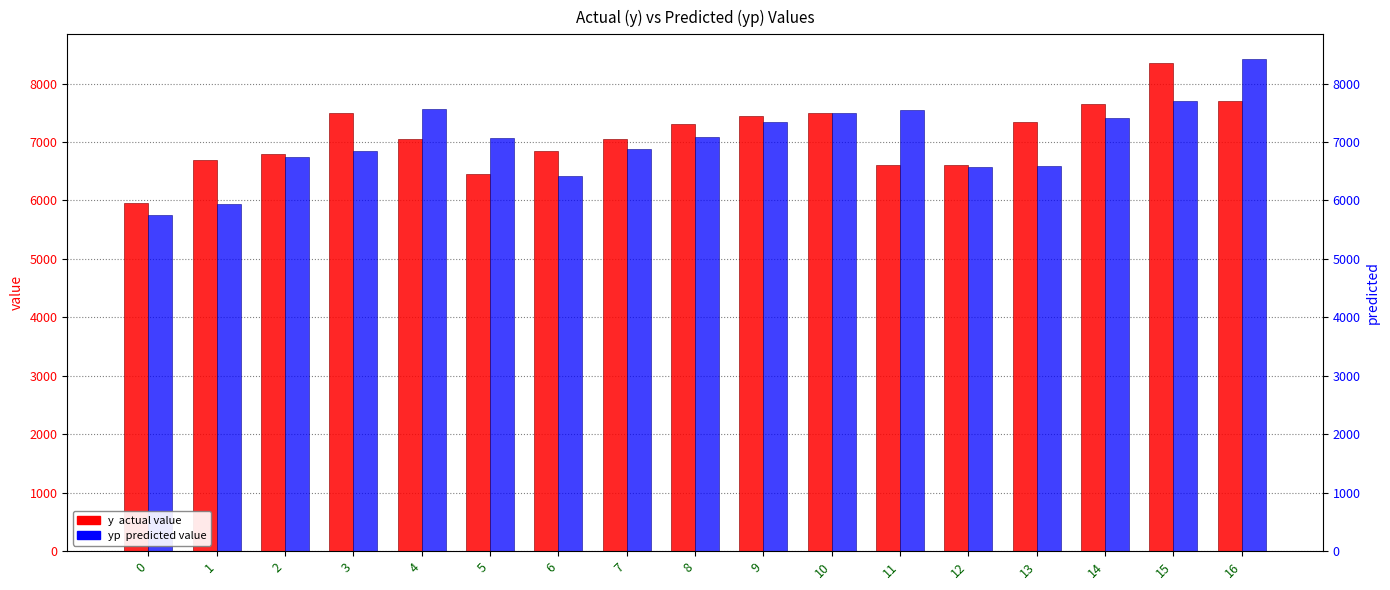

Reading right to left, list all the values displayed in this chart.

y (actual): 16=7700.0	15=8350.0	14=7650.0	13=7350.0	12=6600.0	11=6600.0	10=7500.0	9=7450.0	8=7300.0	7=7050.0	6=6850.0	5=6450.0	4=7050.0	3=7500.0	2=6800.0	1=6700.0	0=5950.0
yp (predicted): 16=8420.3	15=7704.4	14=7404.9	13=6592.7	12=6570.4	11=7545.5	10=7497.7	9=7344.2	8=7083.7	7=6872.8	6=6424.0	5=7070.2	4=7563.3	3=6840.6	2=6743.2	1=5938.5	0=5753.7